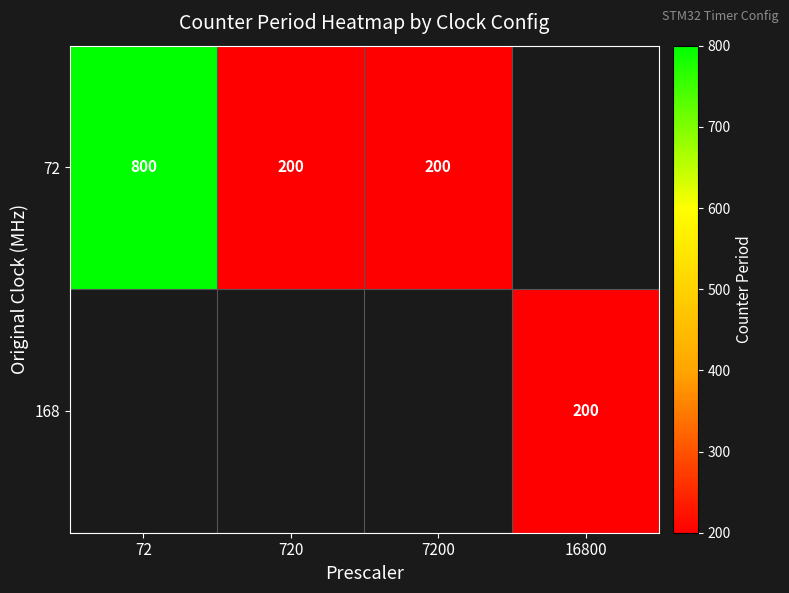

At how many categories does at least one series exceed 723?

1